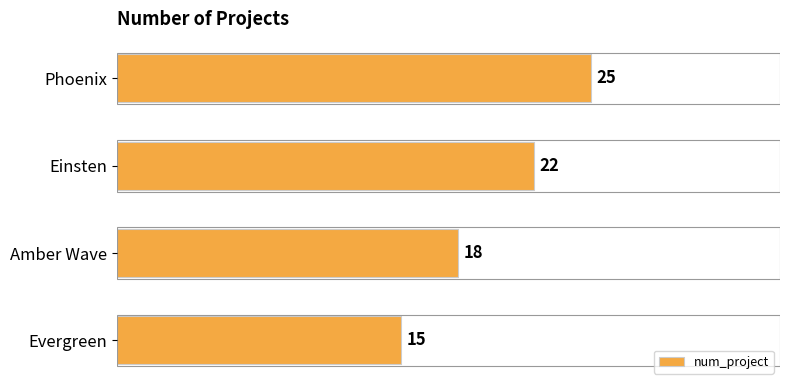

Reading bottom to top, what are all the values shown in this chart?

15	18	22	25